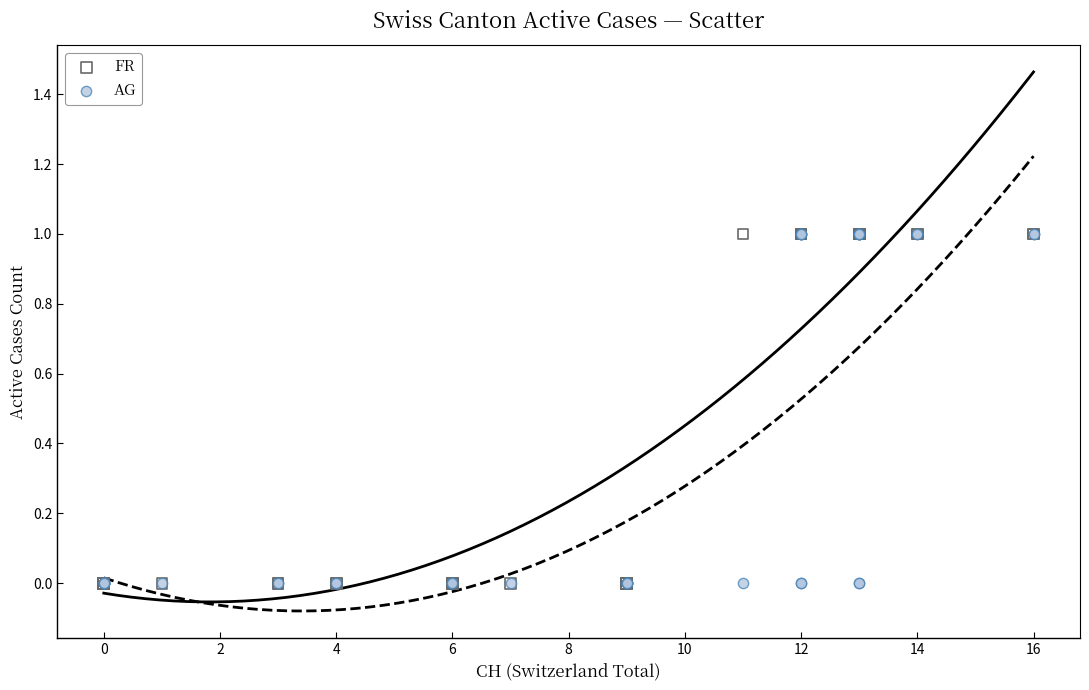

What are all the series names shown in the legend?

FR, AG